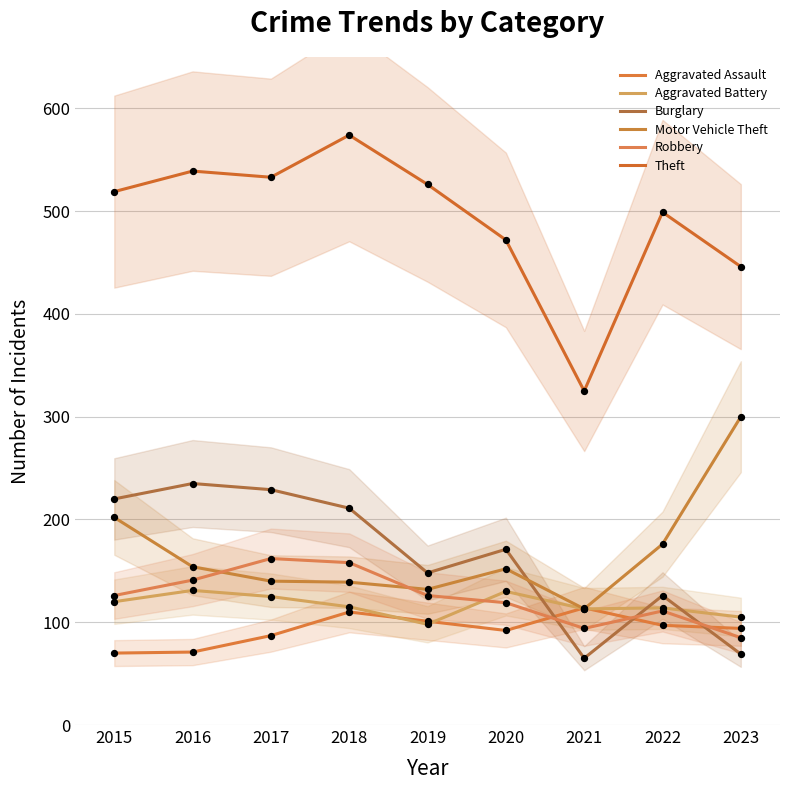

Which series has the widest spread of Y values?

Theft